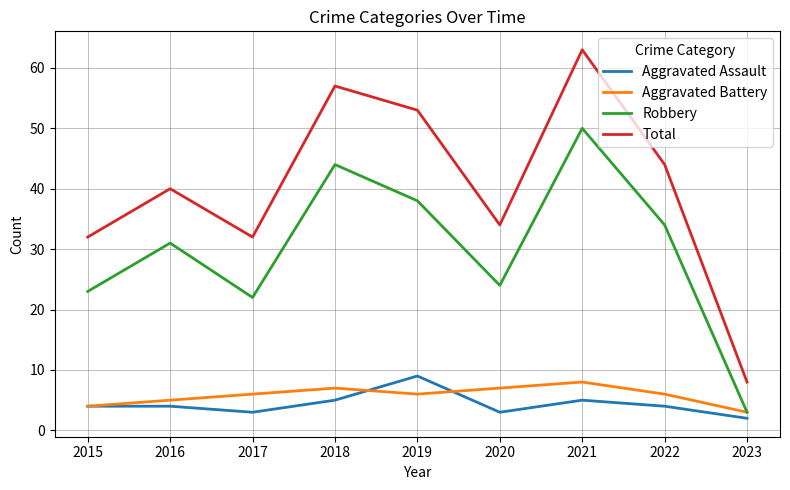

Reading left to right, list all the values displayed in this chart.

Aggravated Assault: 2015=4	2016=4	2017=3	2018=5	2019=9	2020=3	2021=5	2022=4	2023=2
Aggravated Battery: 2015=4	2016=5	2017=6	2018=7	2019=6	2020=7	2021=8	2022=6	2023=3
Robbery: 2015=23	2016=31	2017=22	2018=44	2019=38	2020=24	2021=50	2022=34	2023=3
Total: 2015=32	2016=40	2017=32	2018=57	2019=53	2020=34	2021=63	2022=44	2023=8